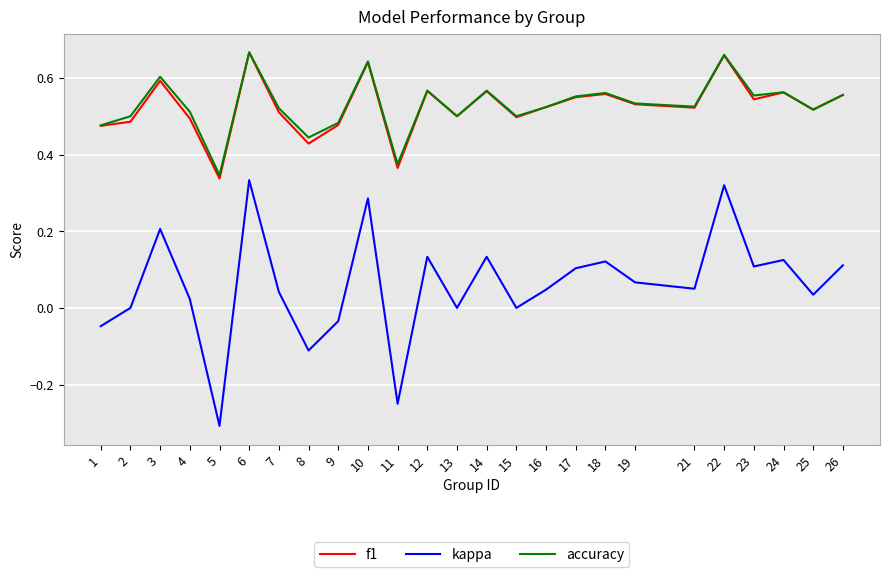

True or false: accuracy and kappa cross at least once.

False